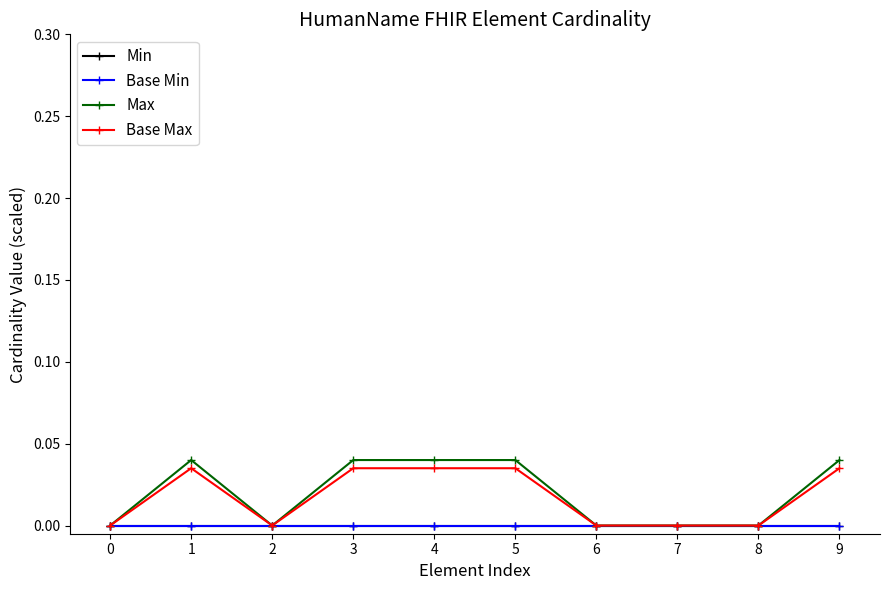

Does the chart have visible grid lines?

No